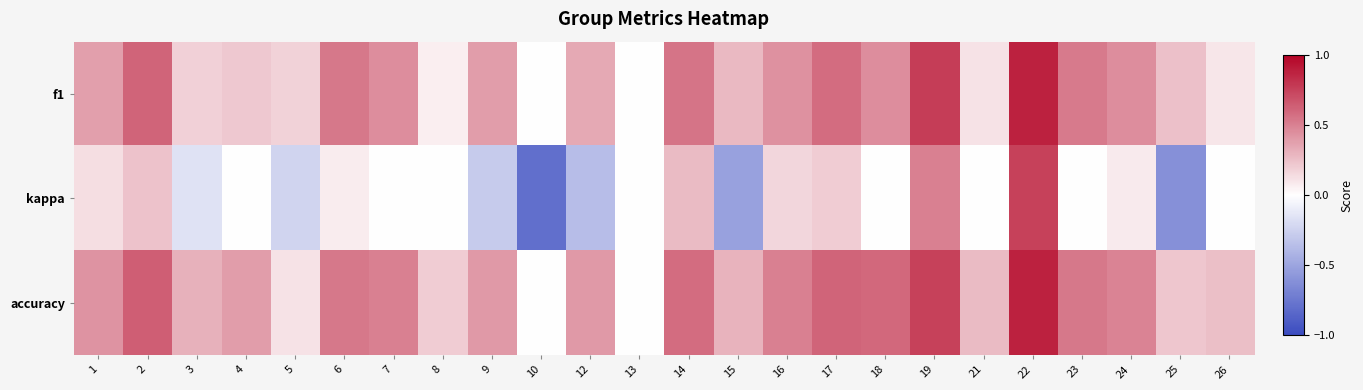

What is the difference between the highest and lowest values at 10?

0.8